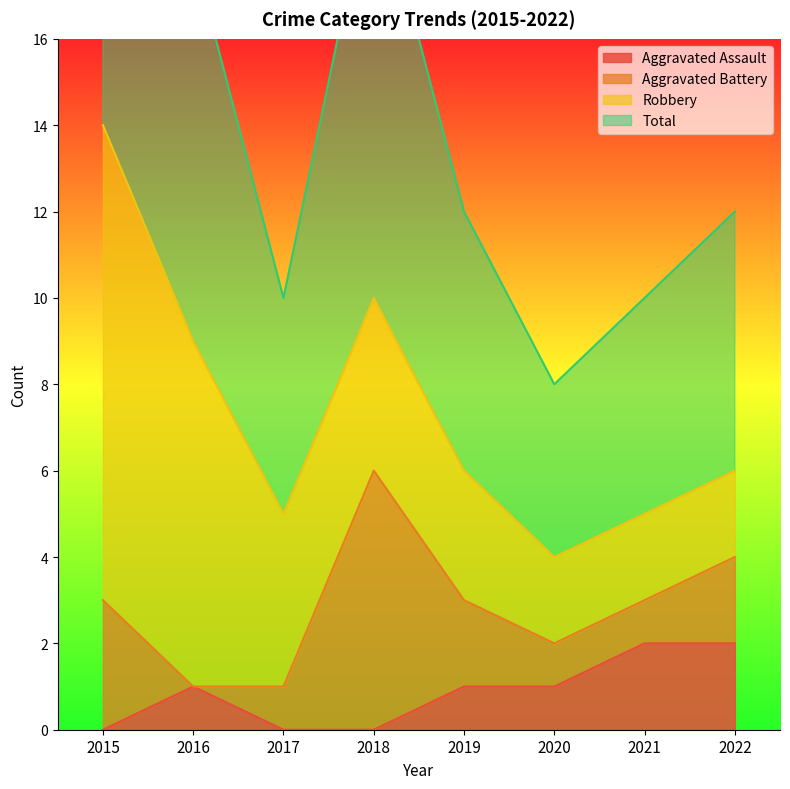

Where does the Aggravated Assault series first go above 1?

2021